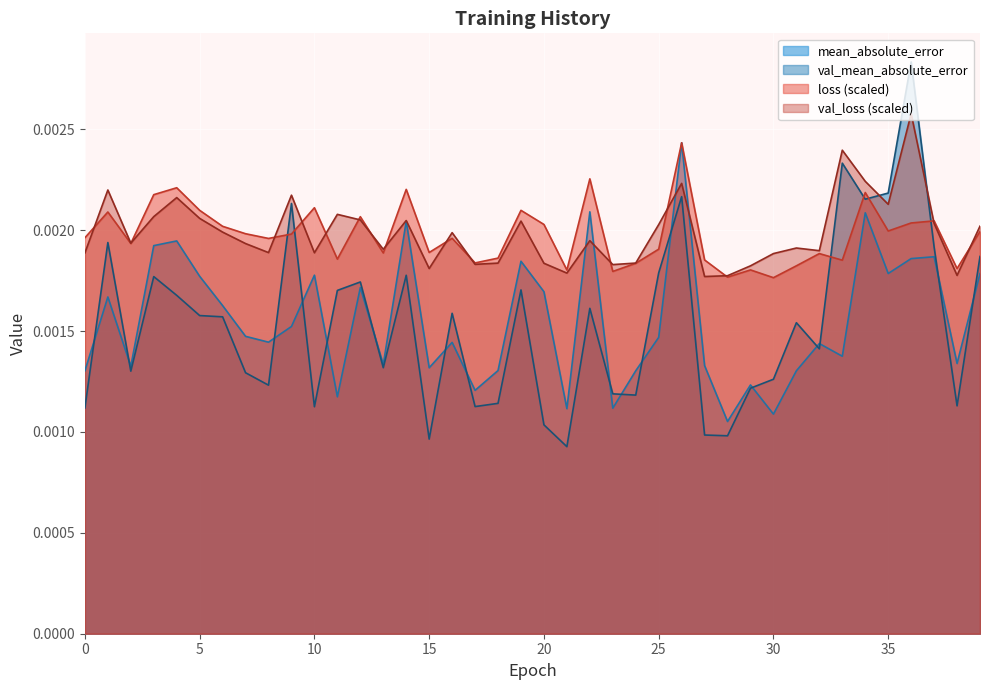

Is the value of mean_absolute_error at 28 greater than the value of val_loss at 18?

No